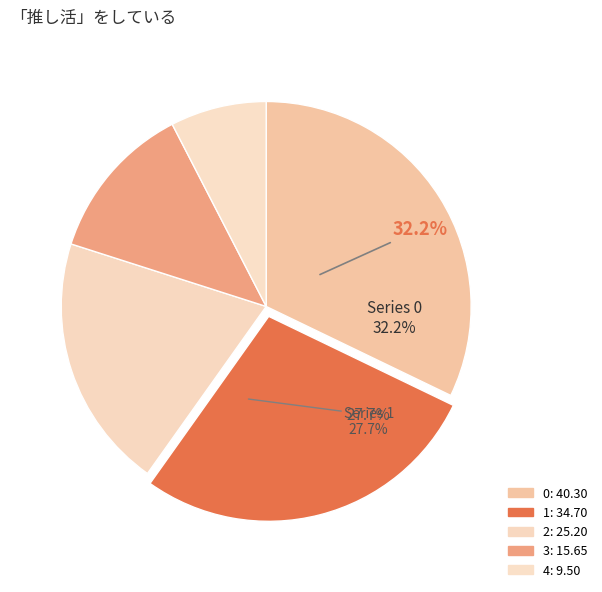

Does 4 represent more than half of the total?

No